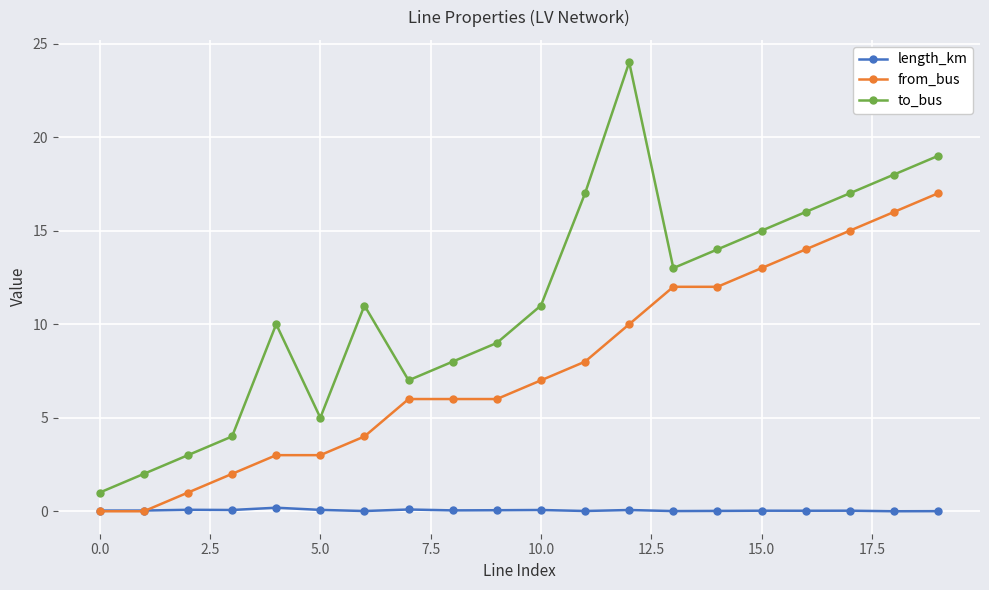

What is the value of the to_bus point at the 19th from the left?

18.0